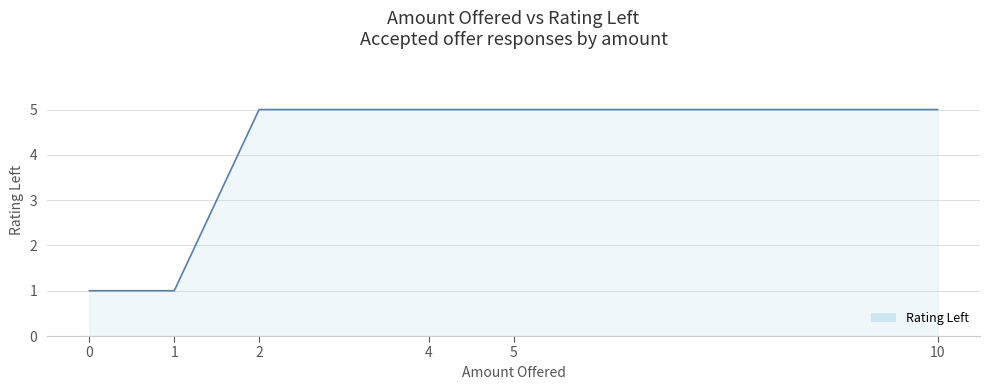

What is the difference between the maximum and minimum values?

4